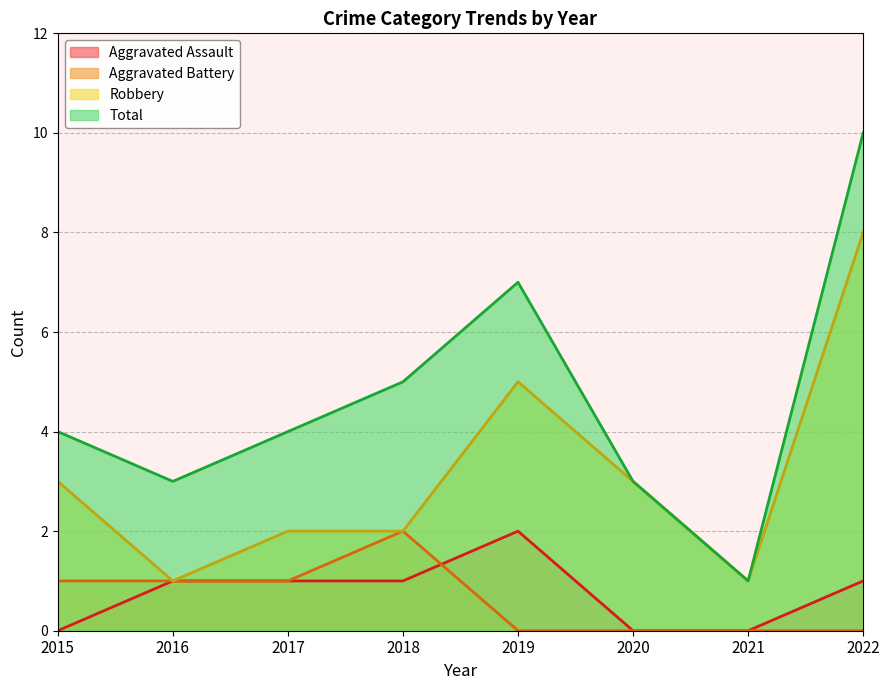

What is the value of the Total point at the 3rd from the left?

4